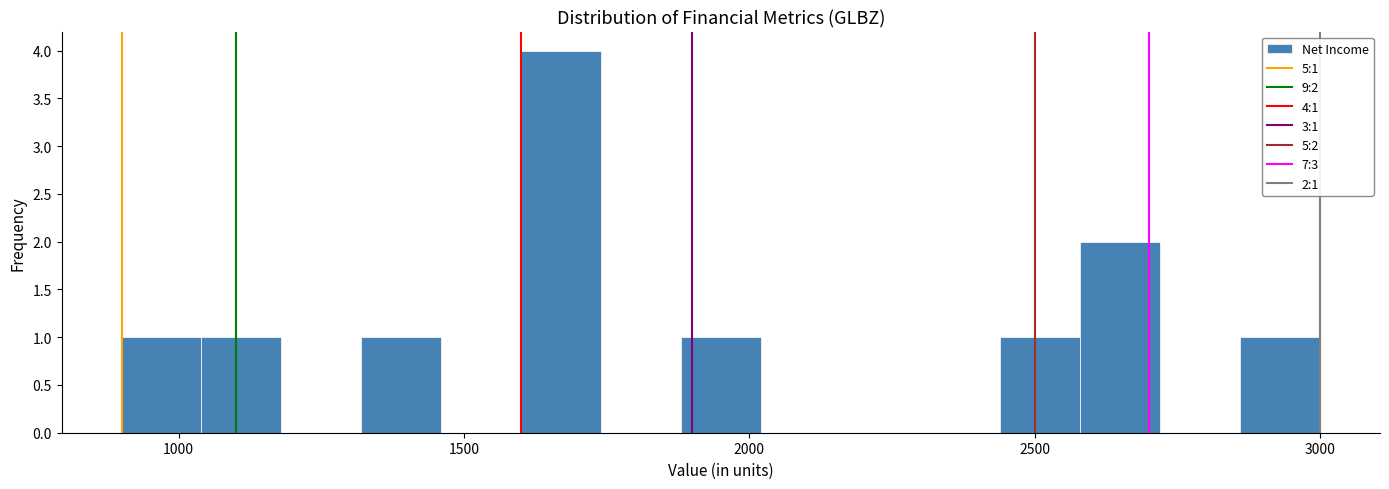

Read against the x-axis, roughly where is the centre of the tallest bar?

1650